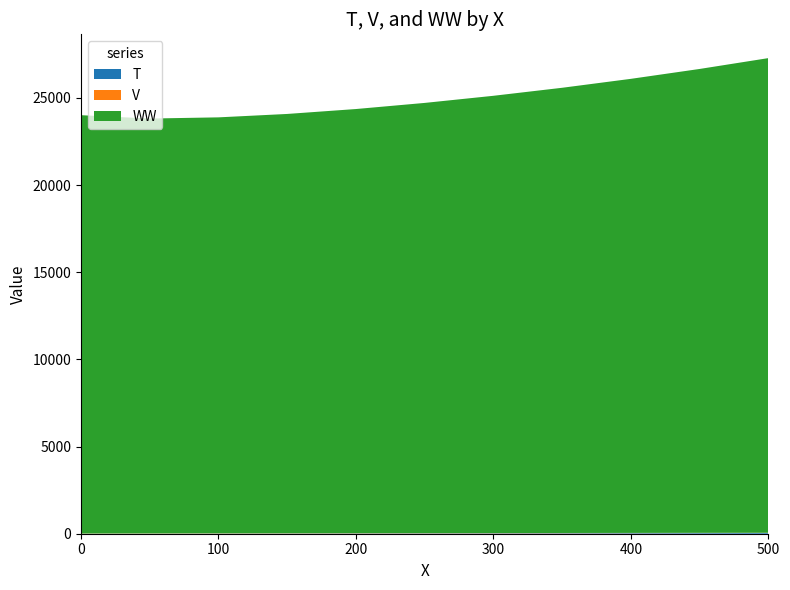

Reading left to right, extract all data points from this chart.

T: 0=1.0	50=5.6	100=9.9	150=14.0	200=18.0	250=22.0	300=26.1	350=30.1	400=34.2	450=38.3	500=42.4
V: 0=10.0	50=11.4	100=12.0	150=12.3	200=12.4	250=12.4	300=12.4	350=12.3	400=12.2	450=12.1	500=11.9
WW: 0=24000.0	50=23801.2	100=23864.8	150=24055.9	200=24334.1	250=24680.8	300=25085.4	350=25541.4	400=26050.0	450=26613.0	500=27231.0